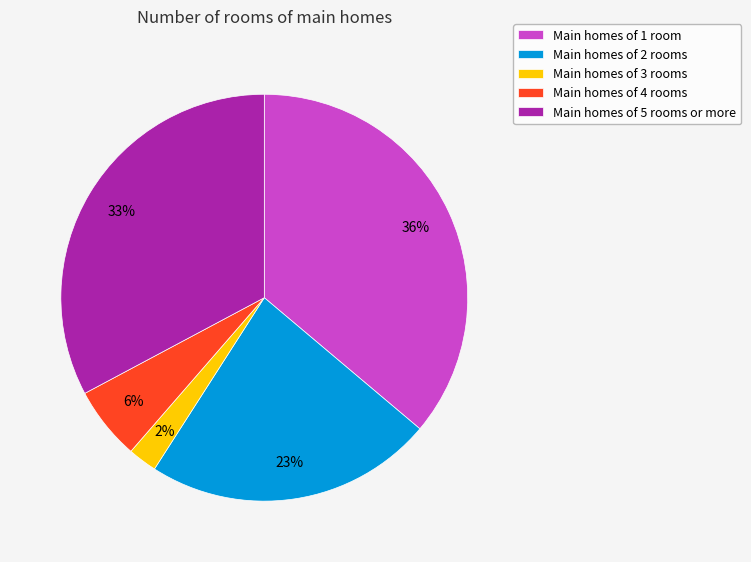

Rank the categories by value from highest to lowest.

Main homes of 1 room, Main homes of 5 rooms or more, Main homes of 2 rooms, Main homes of 4 rooms, Main homes of 3 rooms